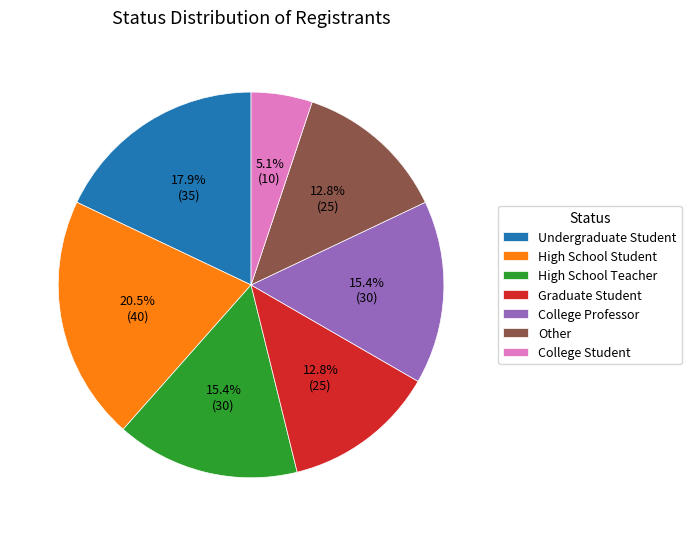

Between High School Student and College Student, which is larger?

High School Student